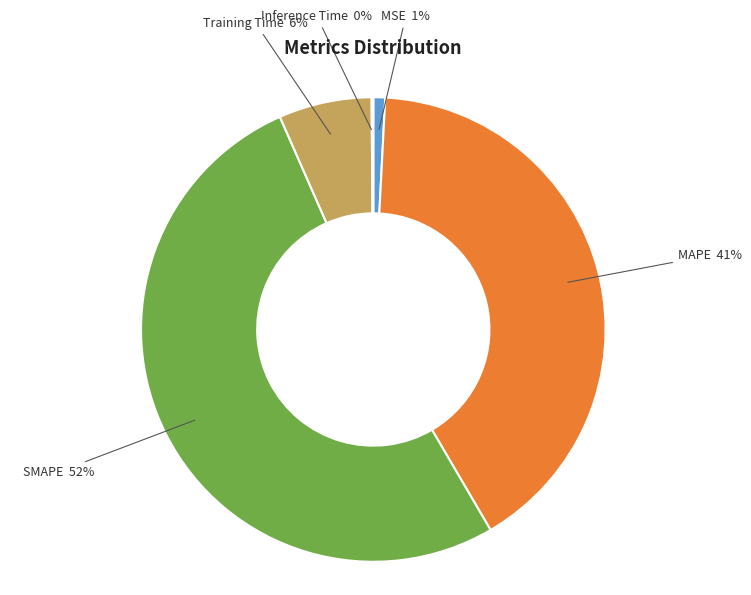

The MAPE slice represents 41% of the pie. True or false?

True